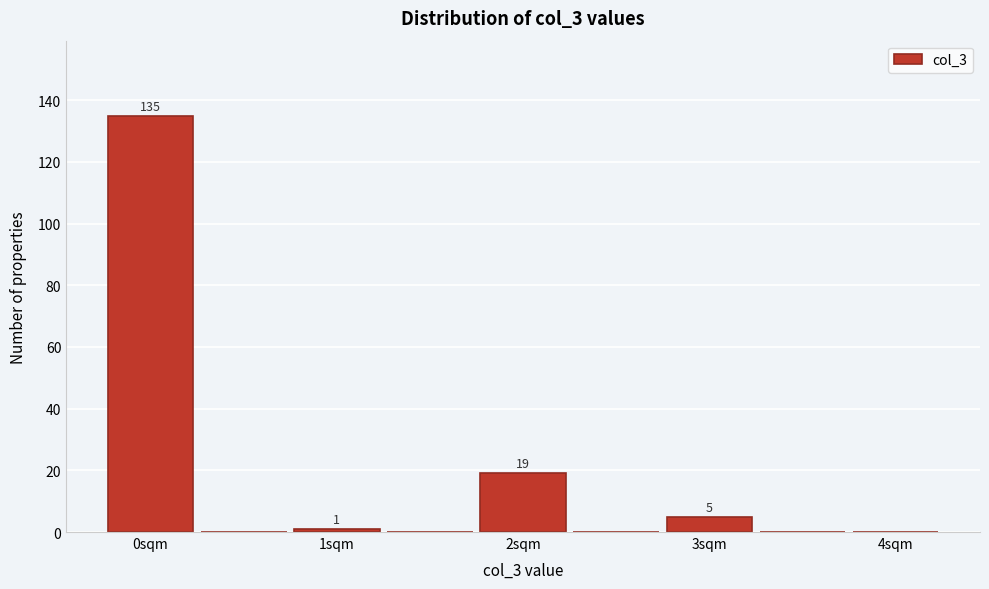

Over which range of the x-axis is the bar tallest?

-0.25 to 0.25